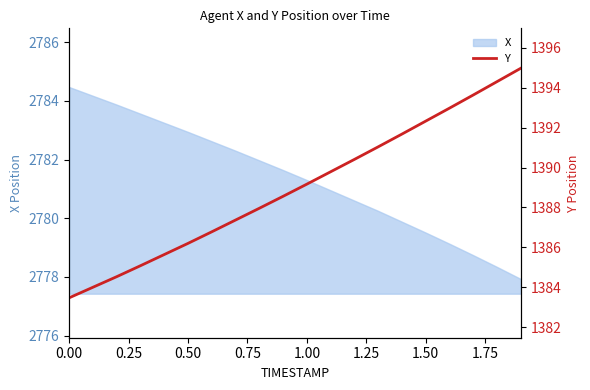

What is the lowest value of the X series?

2777.9